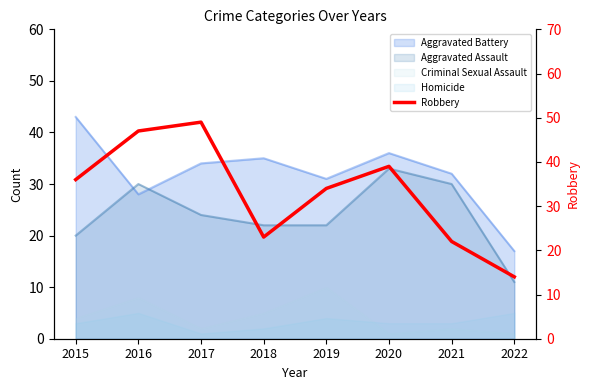

True or false: the data shows 36 at 2015.

True